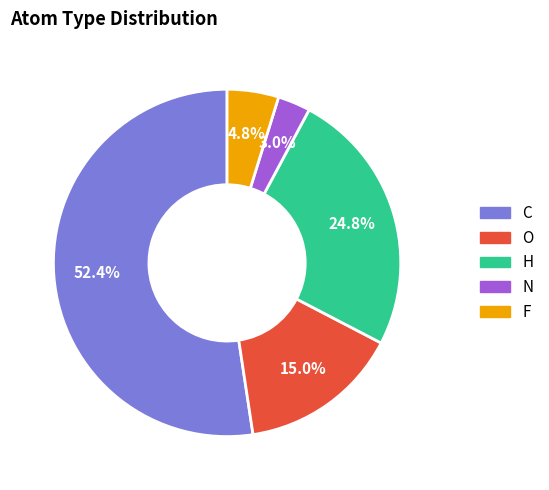

Which has a higher value, O or N?

O